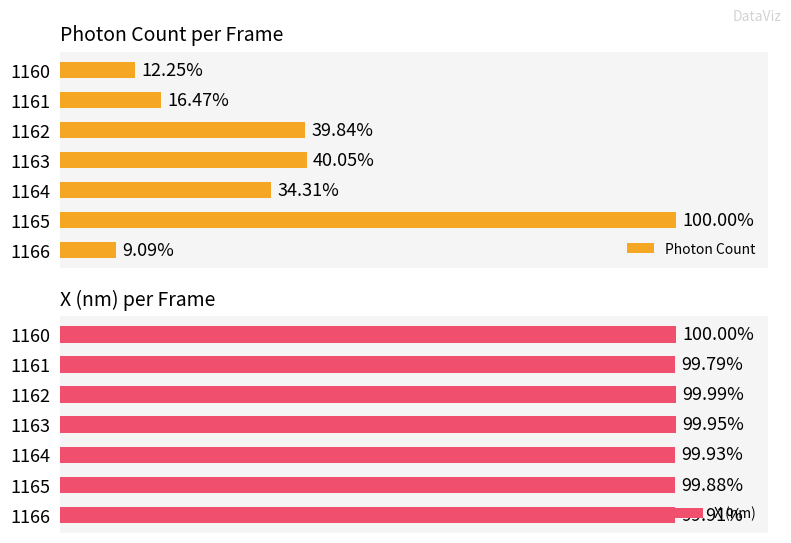

Count the number of data series in this chart.

2